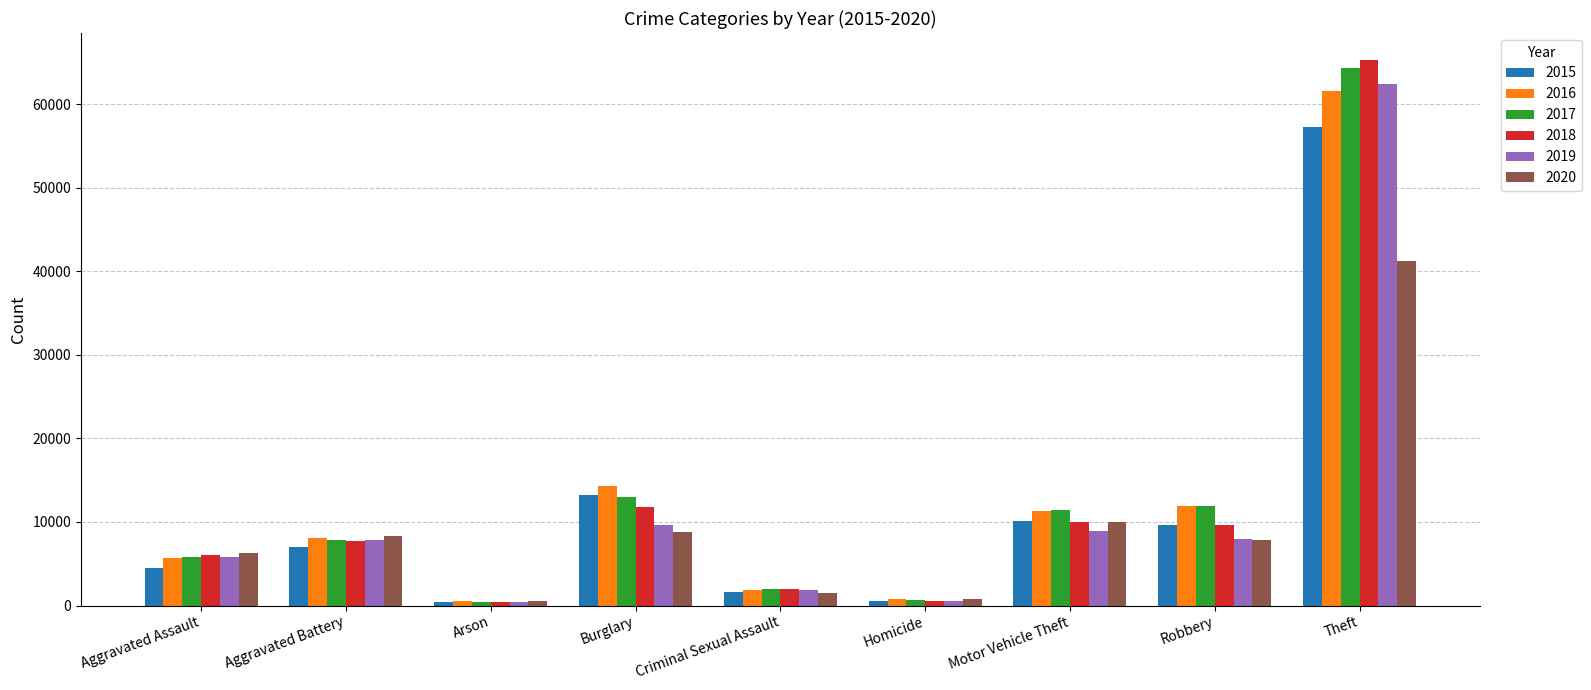

What is the average value of the 2020 series?

9474